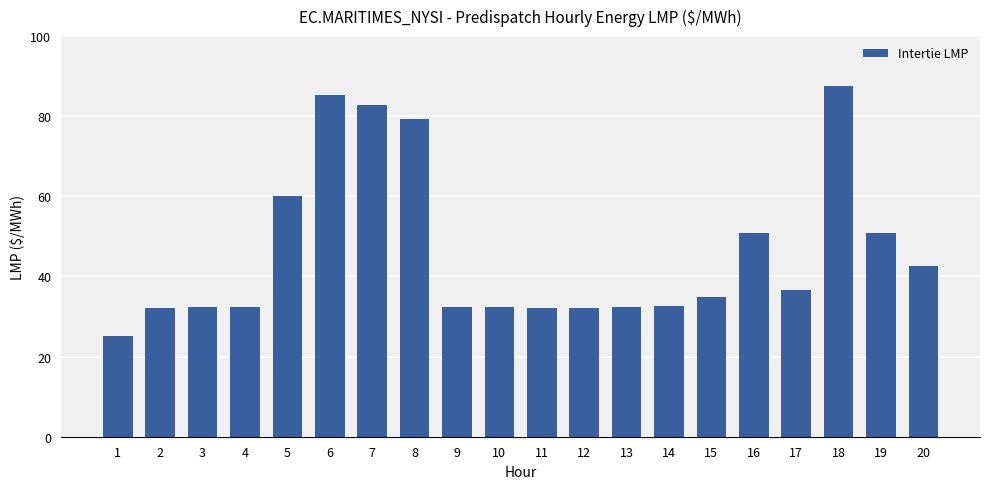

What is the sum of the values at 15 and 3?

67.2